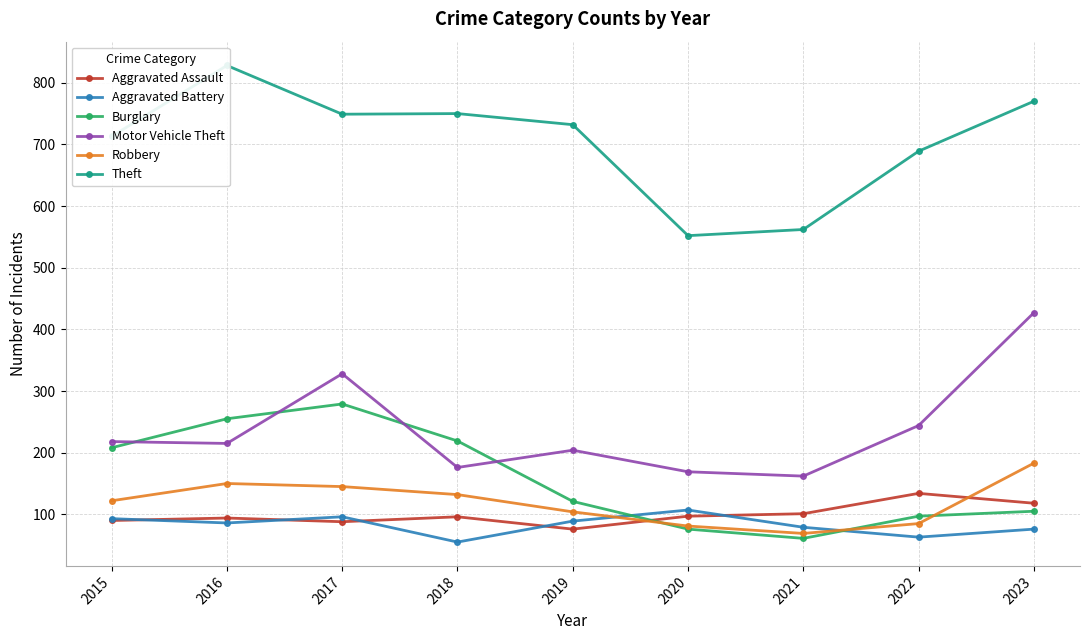

Reading right to left, what are all the values shown in this chart?

Aggravated Assault: 118	134	101	97	76	96	88	94	90
Aggravated Battery: 76	63	79	107	89	55	96	86	93
Burglary: 105	97	61	76	121	219	279	255	208
Motor Vehicle Theft: 427	244	162	169	204	176	328	215	218
Robbery: 183	85	69	81	104	132	145	150	122
Theft: 770	689	562	552	732	750	749	828	713